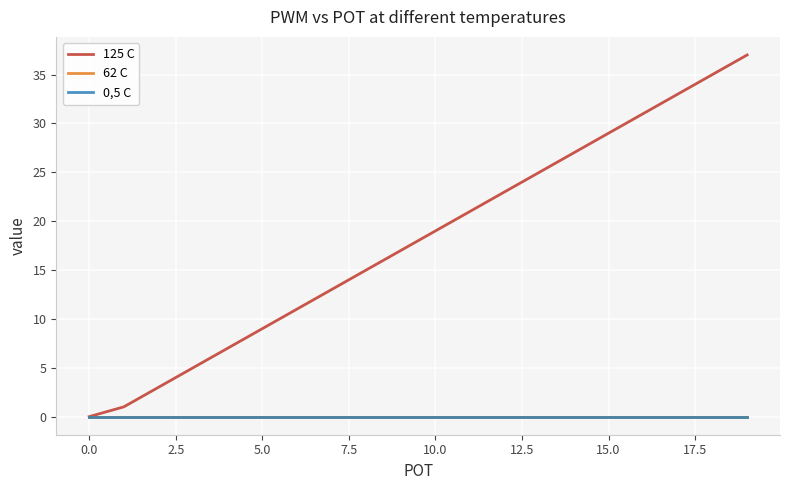

True or false: 125 C and 0,5 C cross at least once.

False